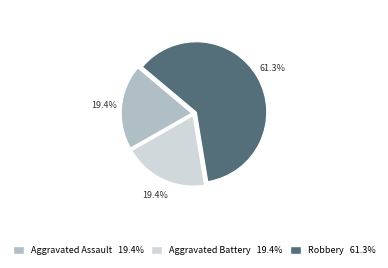

Is there a majority slice in this chart?

Yes